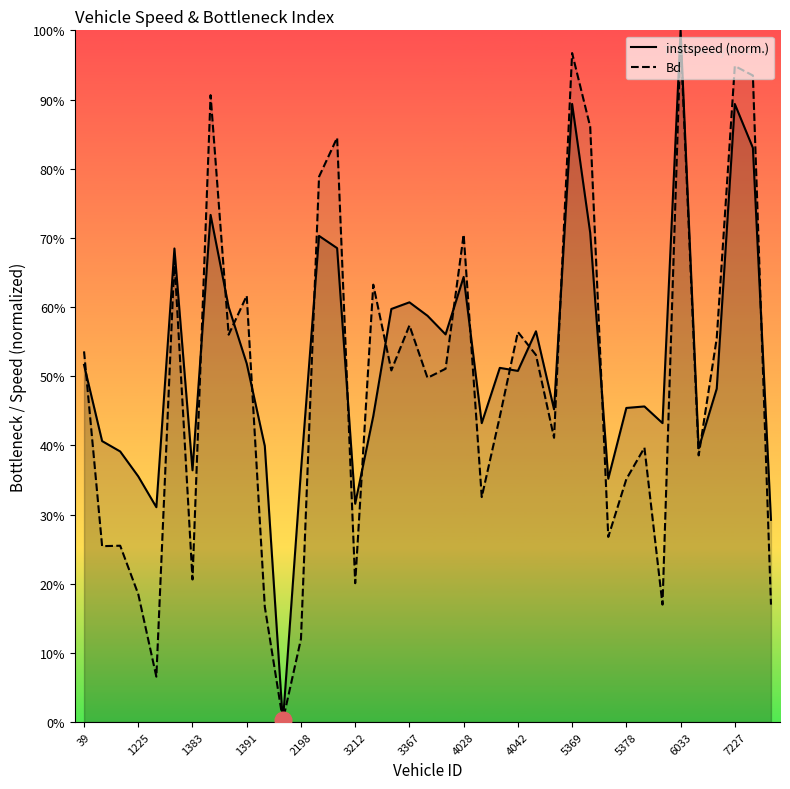

What value does the instspeed series have at 4042.0?

0.5